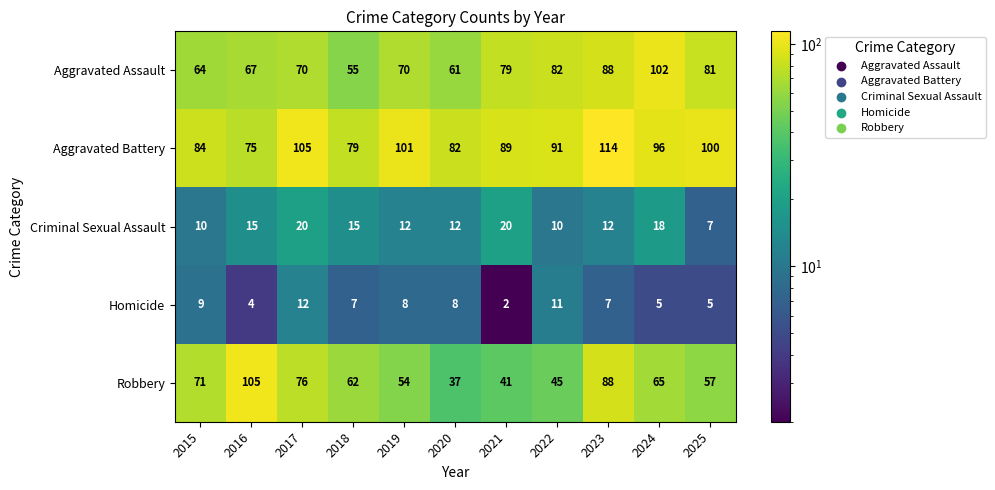

What is the sum of all Aggravated Assault values?

819